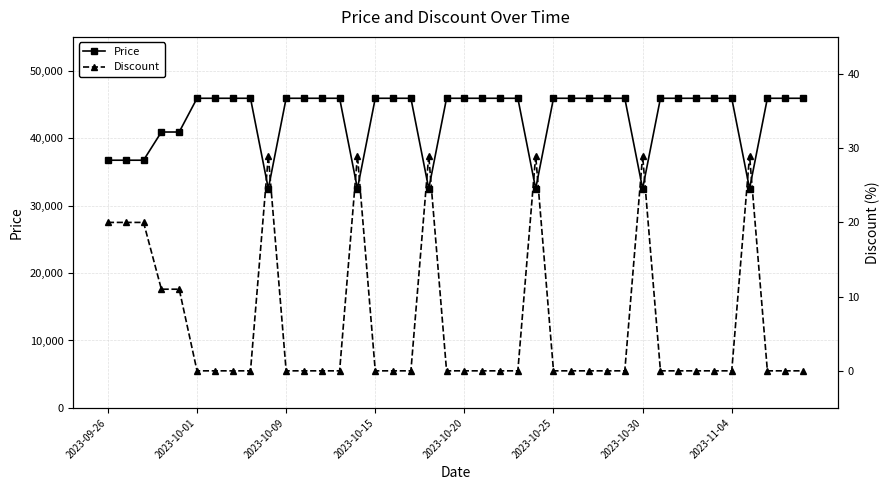

Which series has the largest range (max minus min)?

Price